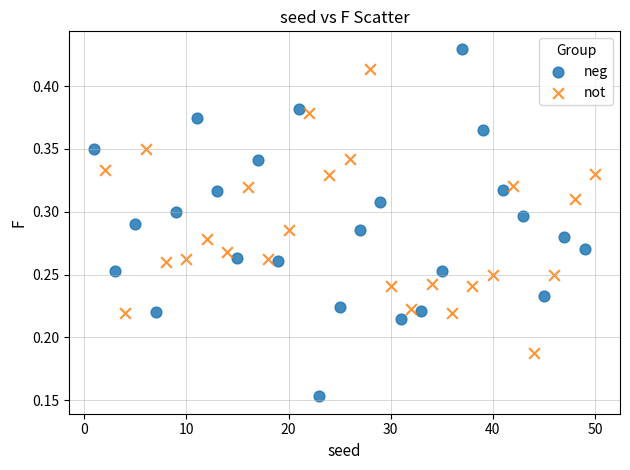

Which series contains the lowest Y value?

neg